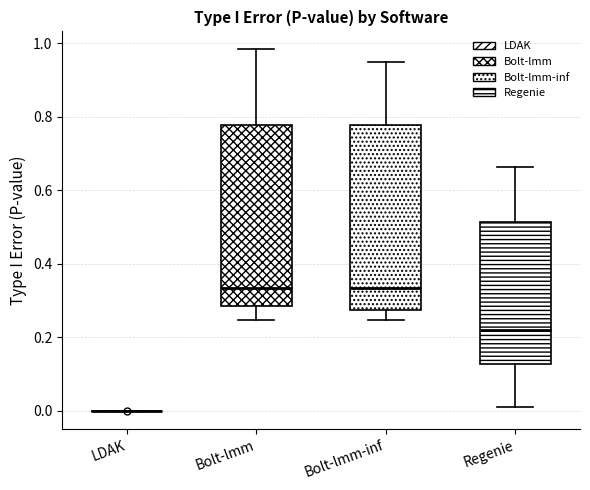

Reading left to right, transcribe this box plot: for each box, give where its median line is, the range the box spans, and where its two whiskers end, as read against the y-axis. The values are not printed on the chart, so give them approximately, as read against the axis.

LDAK: box collapsed to a line at 0.00, whiskers 0.00 to 0.00
Bolt-lmm: median 0.34, box 0.28 to 0.78, whiskers 0.24 to 0.98
Bolt-lmm-inf: median 0.34, box 0.28 to 0.78, whiskers 0.24 to 0.94
Regenie: median 0.22, box 0.12 to 0.52, whiskers 0.00 to 0.66